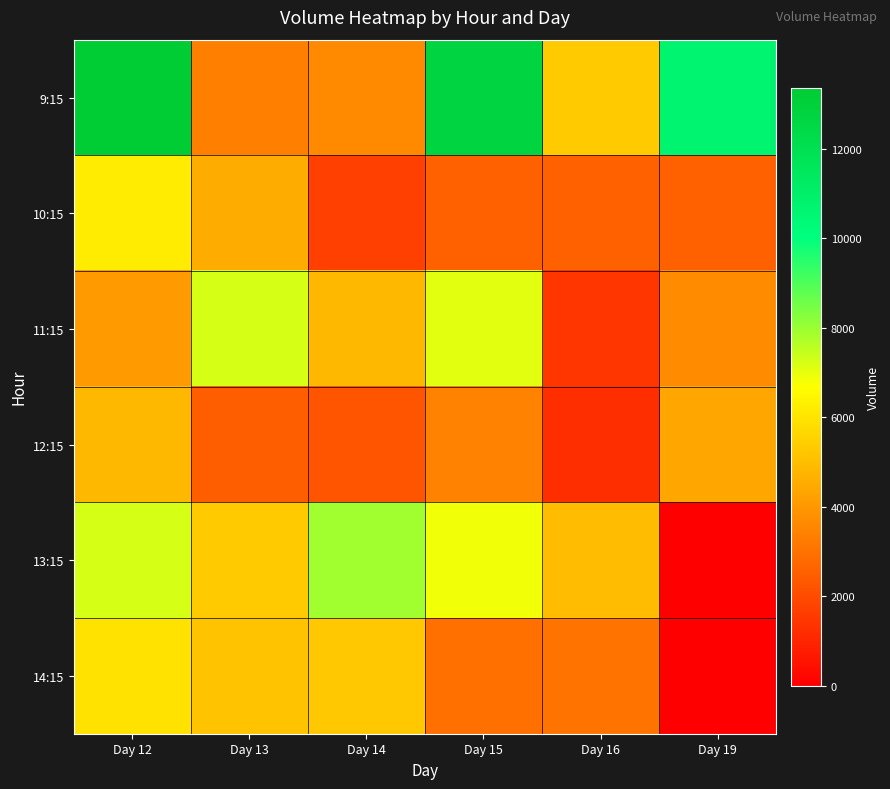

Rank the series by their maximum value, from highest to lowest.

9:15, 13:15, 11:15, 10:15, 14:15, 12:15